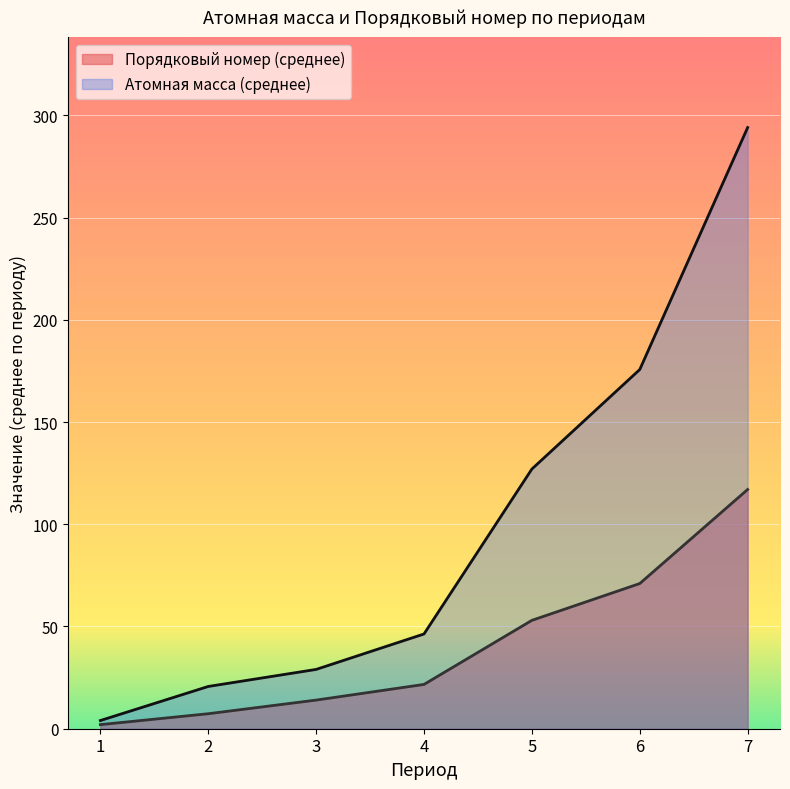

What is the difference between the highest and lowest values at 7?

177.0